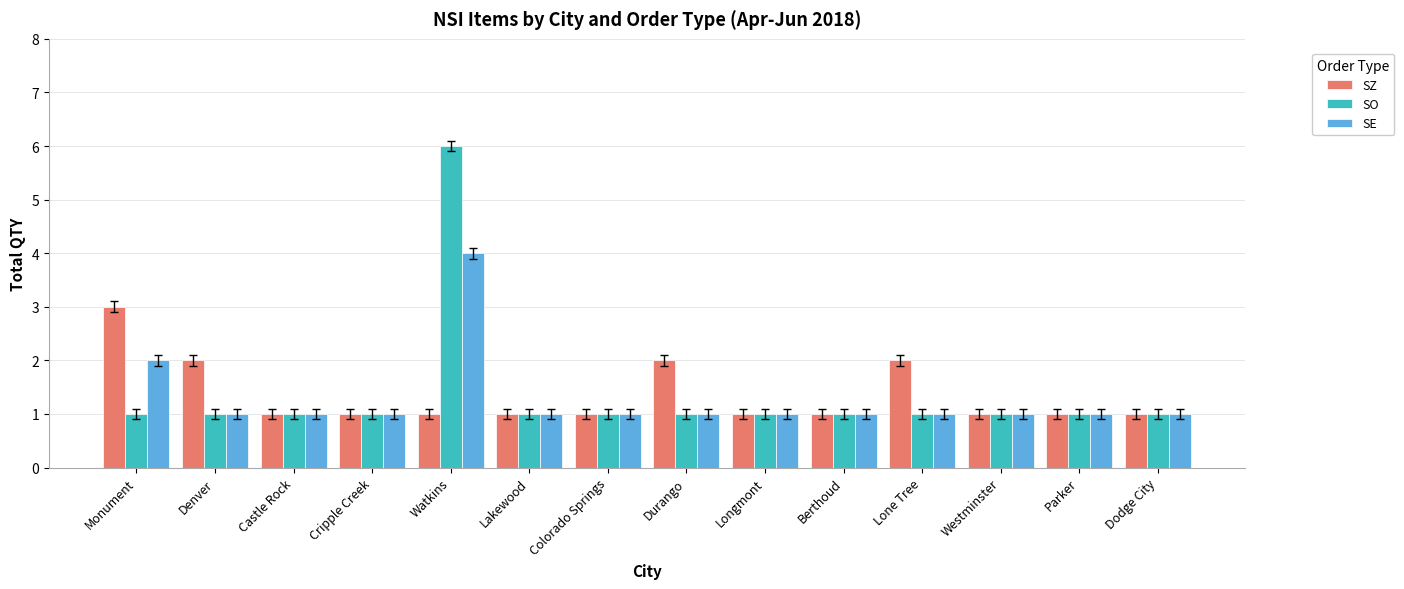

Count the SZ values in the range 1 to 2.

13